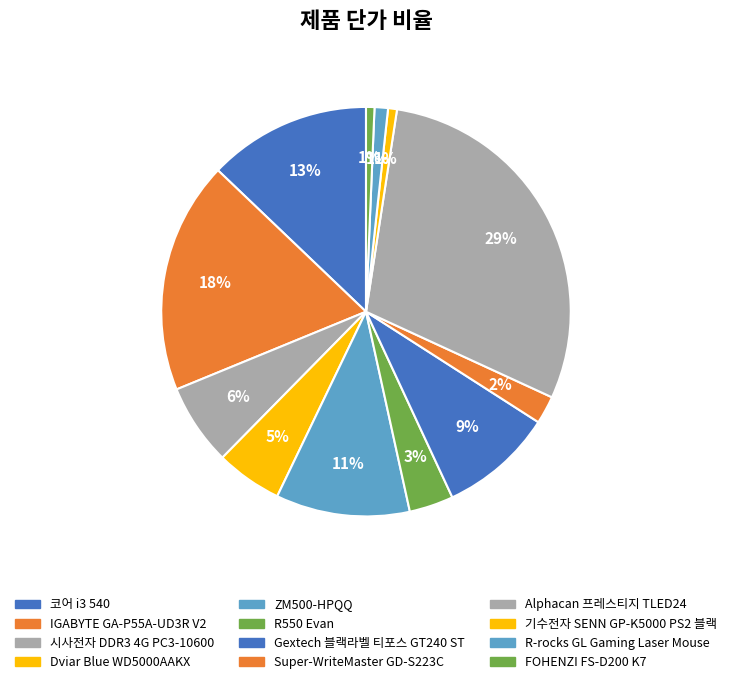

How many slices are in this pie chart?

12